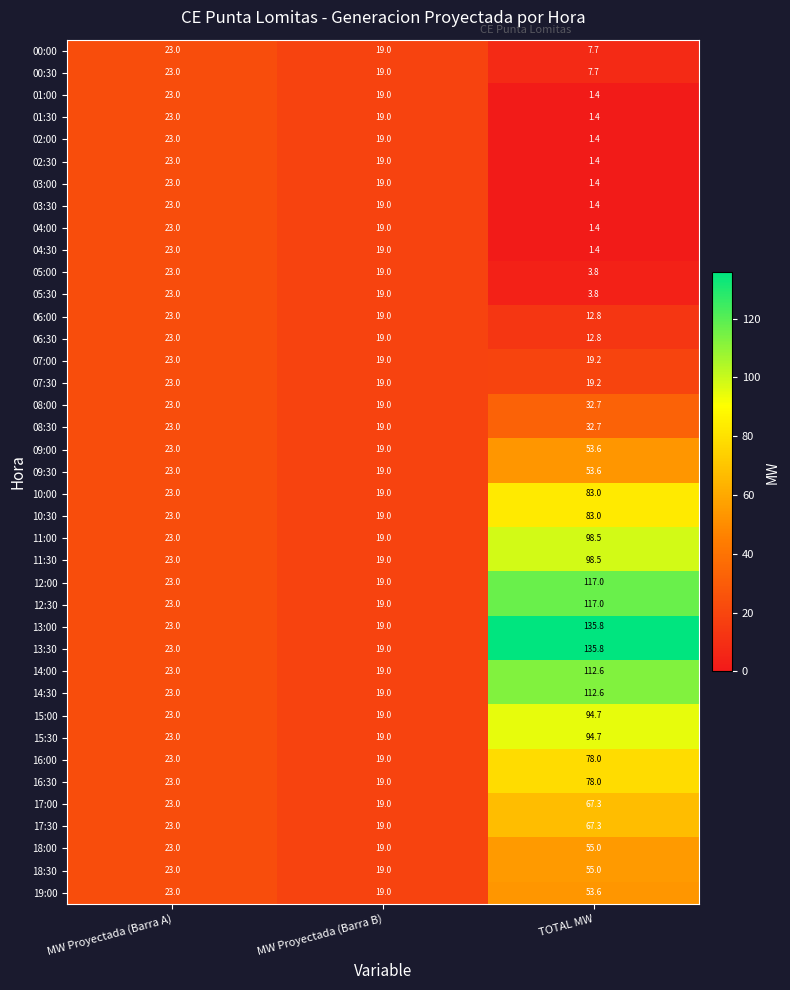

True or false: 06:00 has a value of 20.5 at TOTAL MW.

False